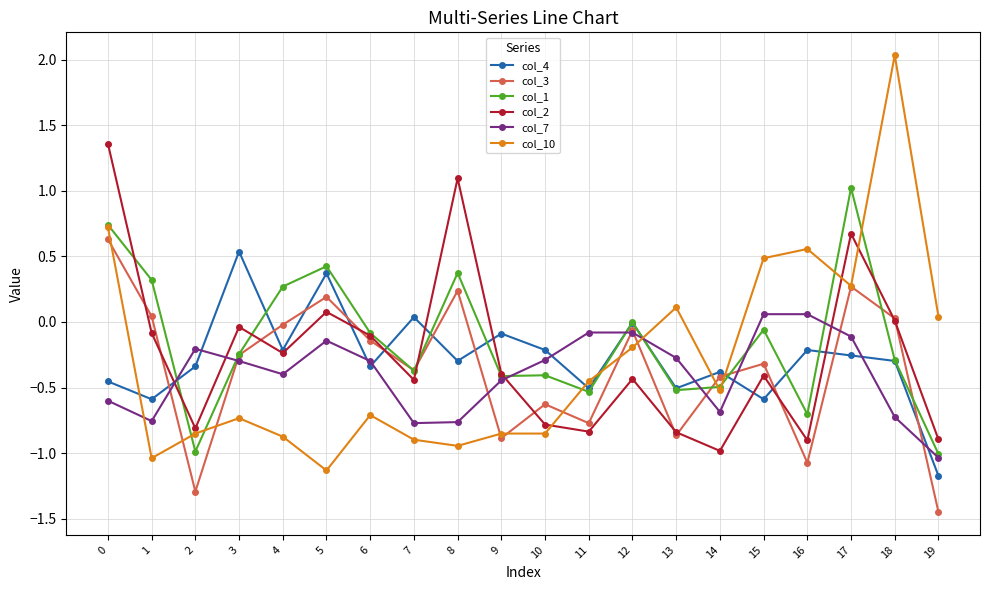

What is the maximum value shown in the chart?

2.0